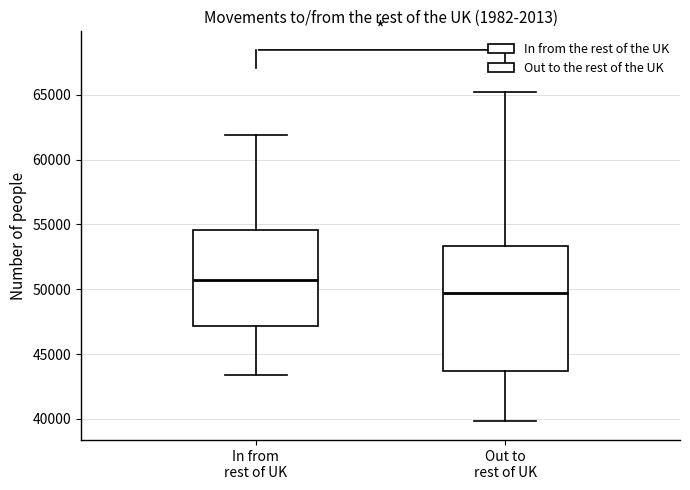

Which box is the tallest, from its lower edge to its upper edge?

Out to rest of UK